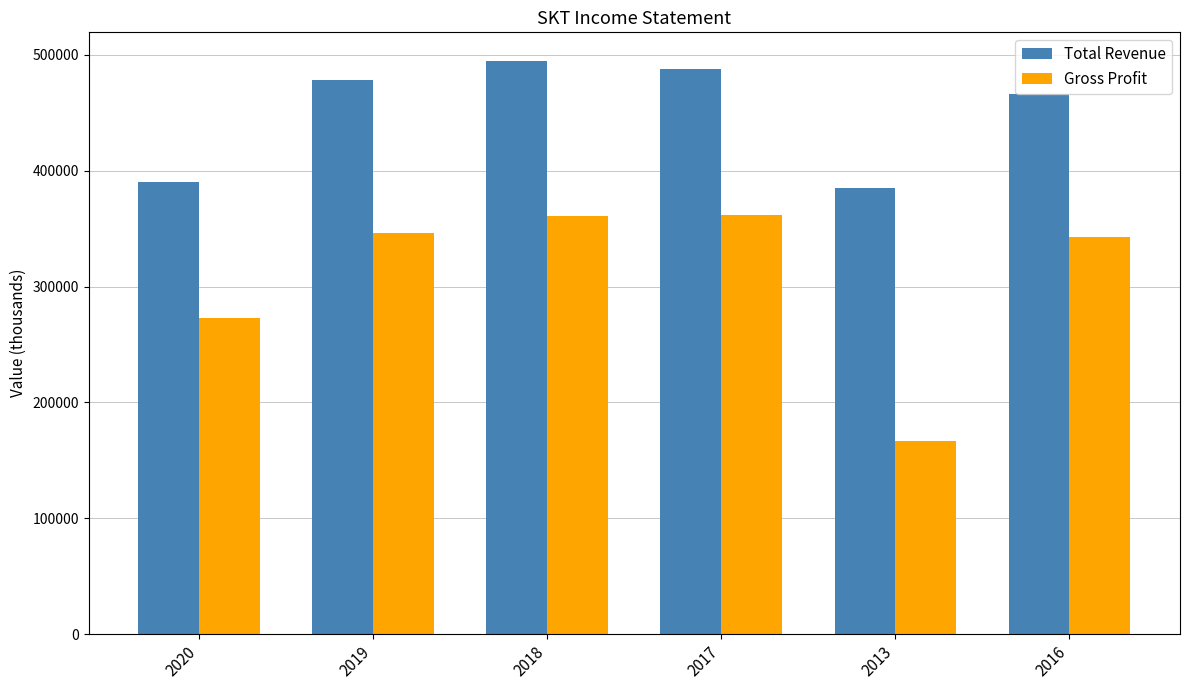

Is the value of Gross Profit at 2018 greater than the value of Total Revenue at 2018?

No